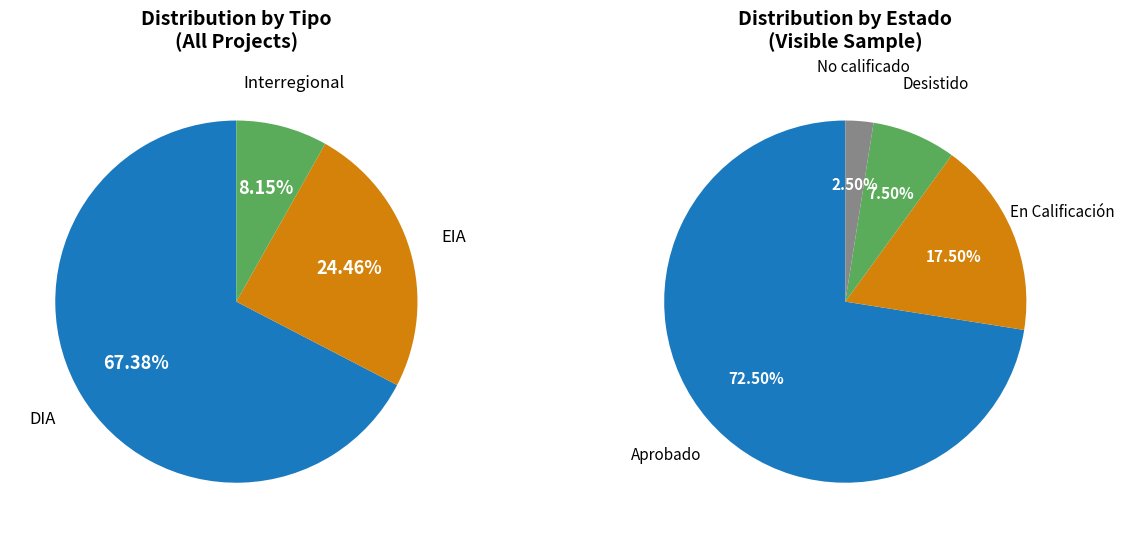

True or false: EIA_DIA accounts for 17% of the total.

False